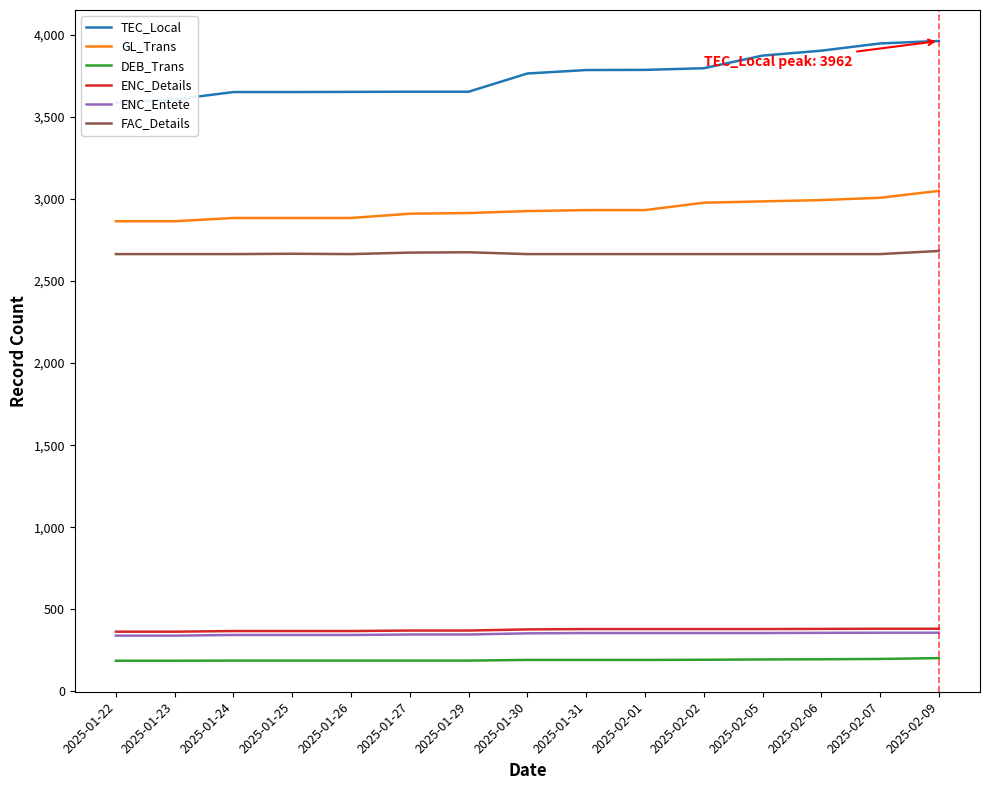

Reading right to left, what are all the values shown in this chart?

TEC_Local: 2025-02-09=3962	2025-02-07=3947	2025-02-06=3903	2025-02-05=3873	2025-02-02=3796	2025-02-01=3786	2025-01-31=3785	2025-01-30=3764	2025-01-29=3653	2025-01-27=3653	2025-01-26=3652	2025-01-25=3651	2025-01-24=3651	2025-01-23=3606	2025-01-22=3586
GL_Trans: 2025-02-09=3049	2025-02-07=3007	2025-02-06=2993	2025-02-05=2985	2025-02-02=2977	2025-02-01=2932	2025-01-31=2932	2025-01-30=2926	2025-01-29=2914	2025-01-27=2910	2025-01-26=2884	2025-01-25=2884	2025-01-24=2884	2025-01-23=2864	2025-01-22=2864
DEB_Trans: 2025-02-09=203	2025-02-07=198	2025-02-06=196	2025-02-05=195	2025-02-02=193	2025-02-01=192	2025-01-31=192	2025-01-30=192	2025-01-29=188	2025-01-27=188	2025-01-26=188	2025-01-25=188	2025-01-24=188	2025-01-23=187	2025-01-22=187
ENC_Details: 2025-02-09=382	2025-02-07=382	2025-02-06=381	2025-02-05=380	2025-02-02=380	2025-02-01=380	2025-01-31=380	2025-01-30=378	2025-01-29=371	2025-01-27=371	2025-01-26=368	2025-01-25=368	2025-01-24=368	2025-01-23=364	2025-01-22=364
ENC_Entete: 2025-02-09=358	2025-02-07=358	2025-02-06=357	2025-02-05=356	2025-02-02=356	2025-02-01=356	2025-01-31=356	2025-01-30=354	2025-01-29=347	2025-01-27=347	2025-01-26=344	2025-01-25=344	2025-01-24=344	2025-01-23=340	2025-01-22=340
FAC_Details: 2025-02-09=2683	2025-02-07=2664	2025-02-06=2664	2025-02-05=2664	2025-02-02=2664	2025-02-01=2664	2025-01-31=2664	2025-01-30=2664	2025-01-29=2675	2025-01-27=2673	2025-01-26=2664	2025-01-25=2666	2025-01-24=2664	2025-01-23=2664	2025-01-22=2664